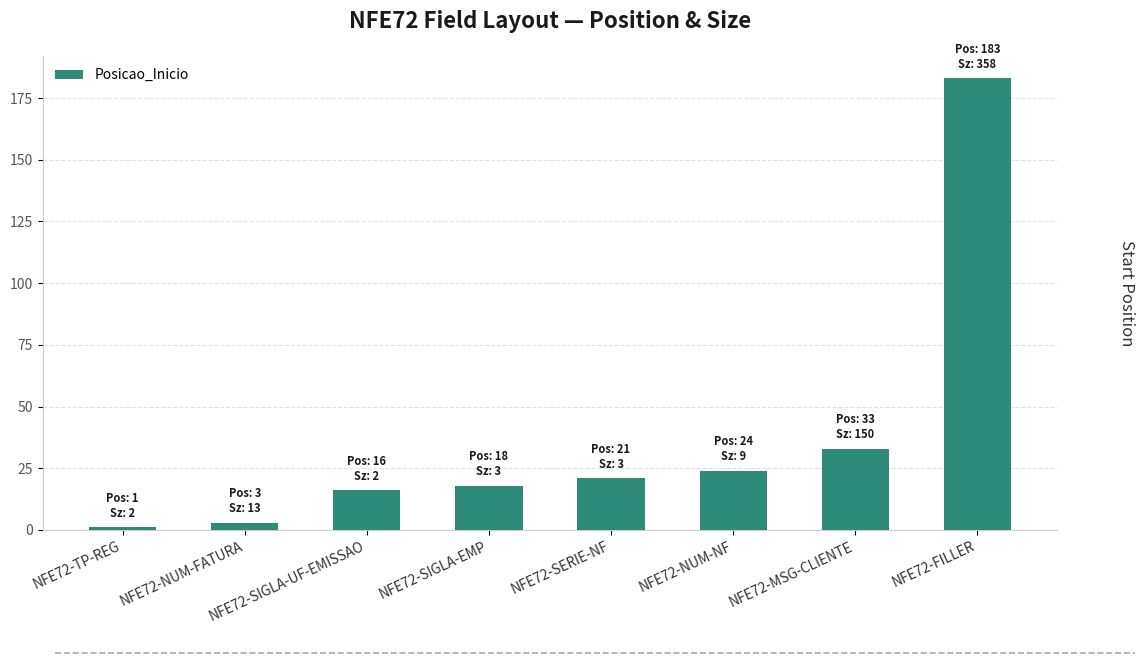

What is the label of the 7th bar from the left?

NFE72-MSG-CLIENTE